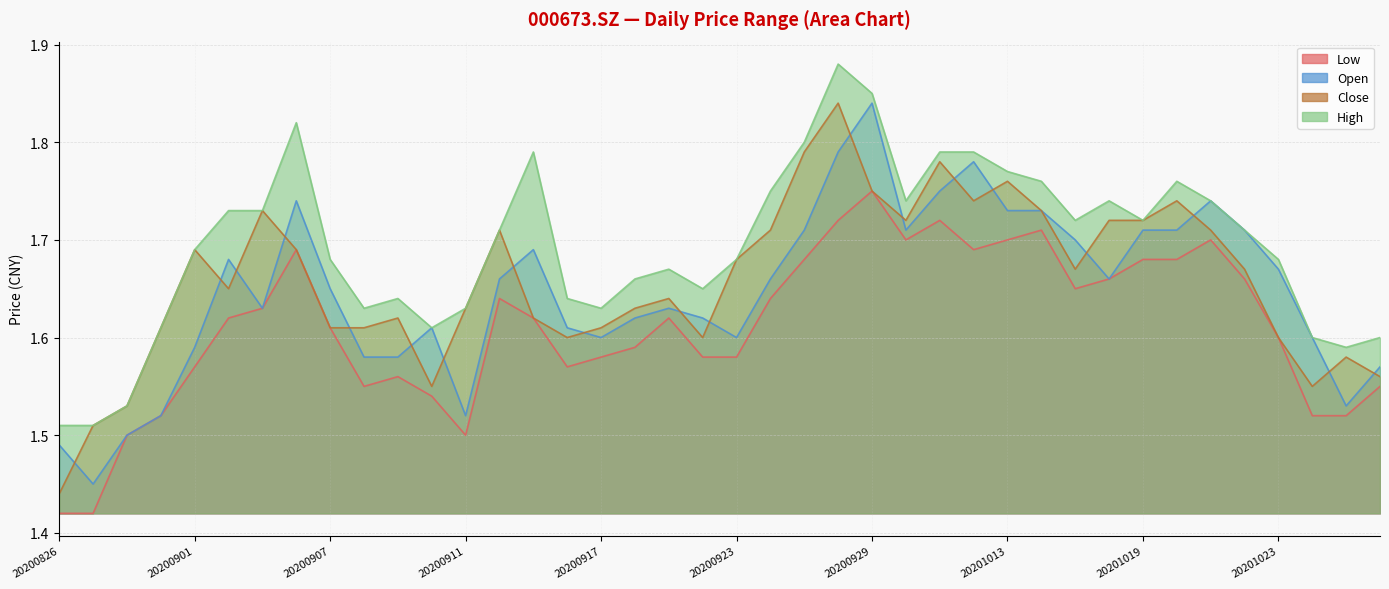

At which category is the sum across all series the highest?

20200928